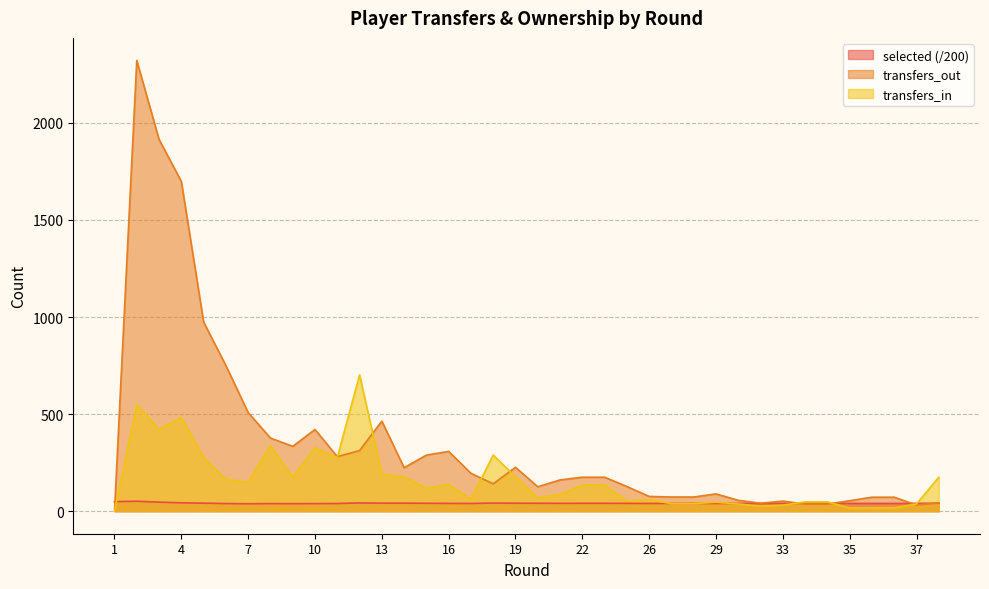

Which series has the largest range (max minus min)?

transfers_out